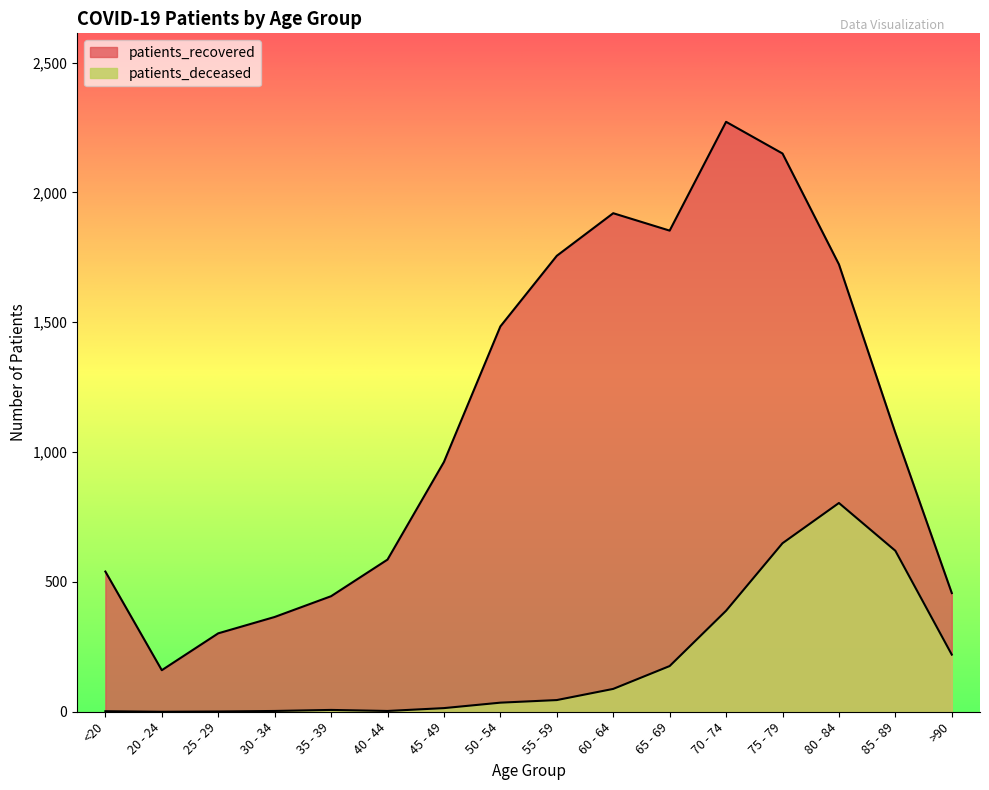

Between 85 - 89 and 45 - 49, which is larger?

85 - 89